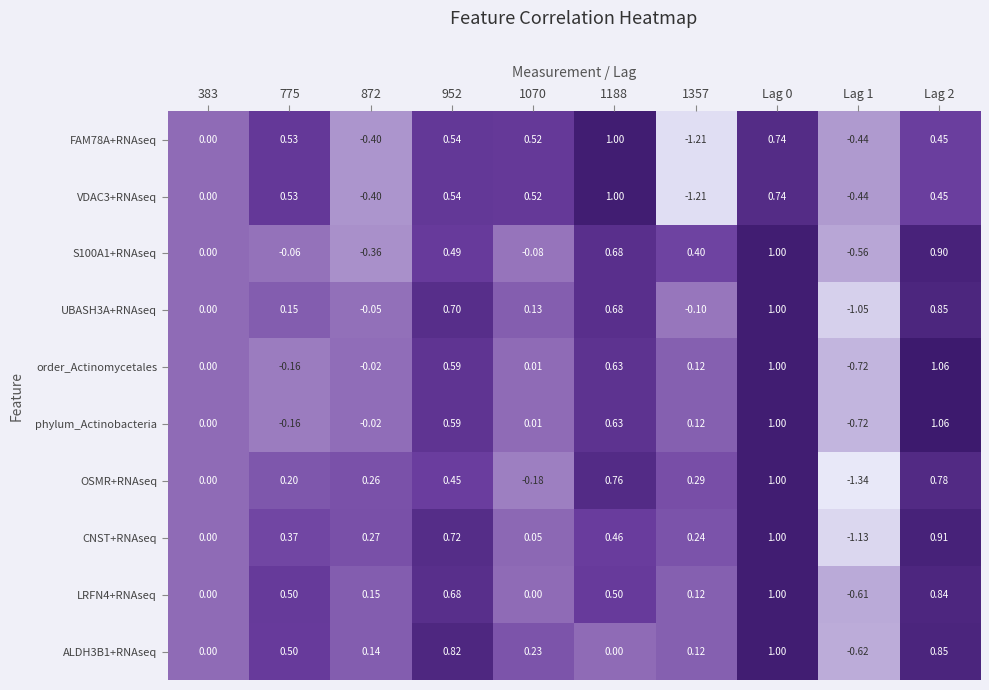

How many distinct data groups are displayed?

10